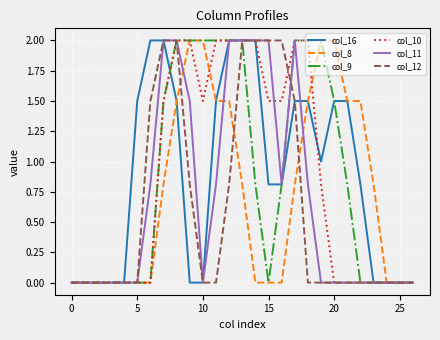

What is the maximum value for col_8?

2.0